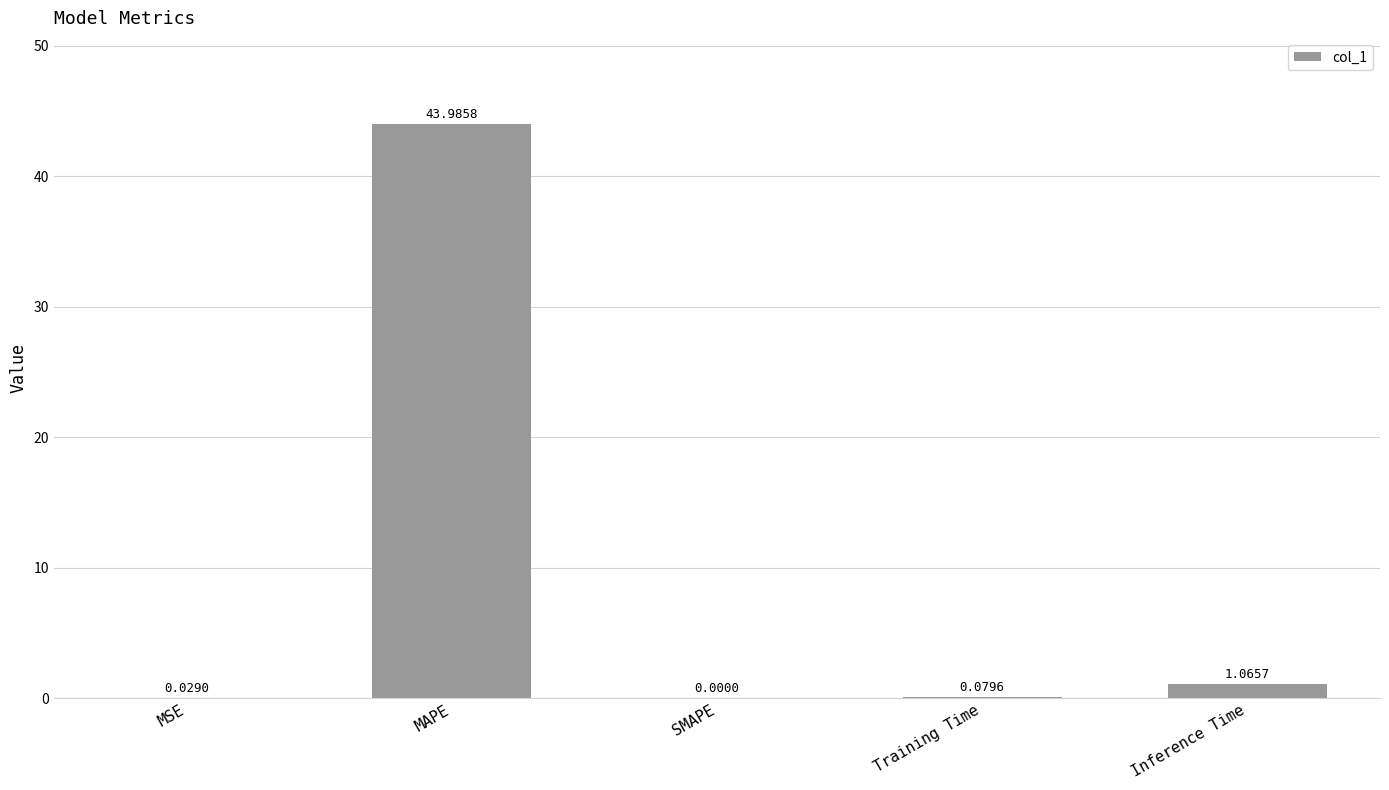

Where is the data nearest to the value 21?

Inference Time